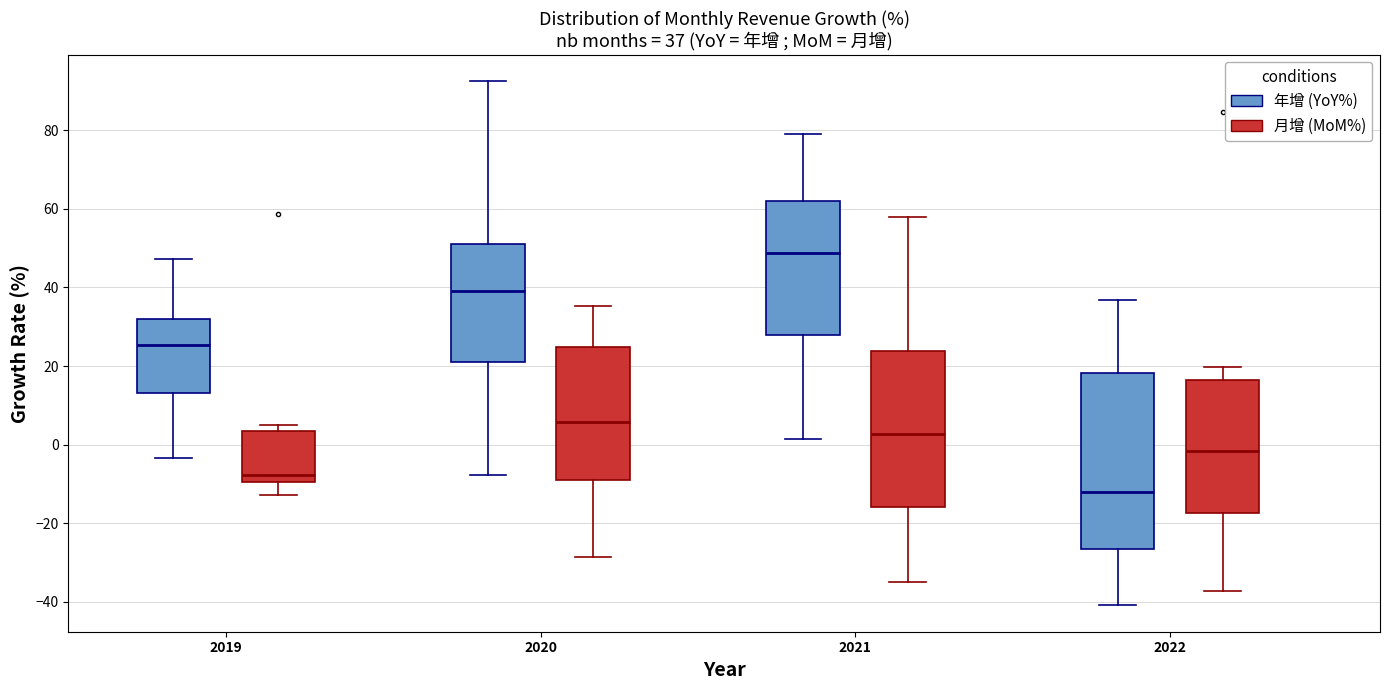

Which box's median line is the lowest?

2022 (年增 (YoY%))